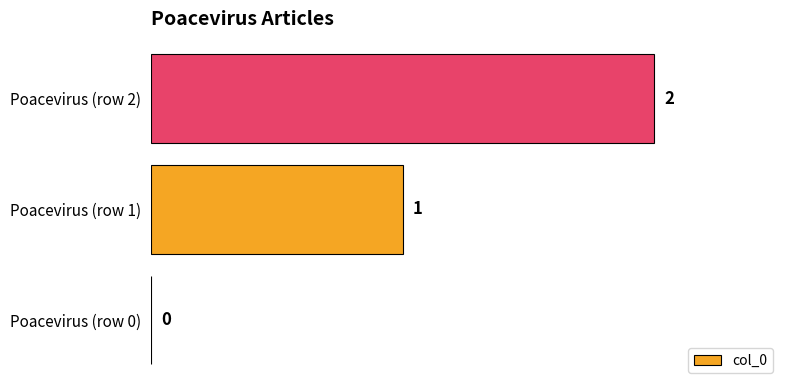

At which label is the value closest to 1?

Poacevirus (row 1)